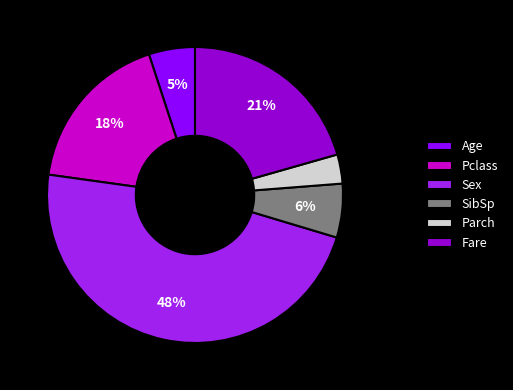

To the nearest percent, what percentage of the pie is Fare?

21%